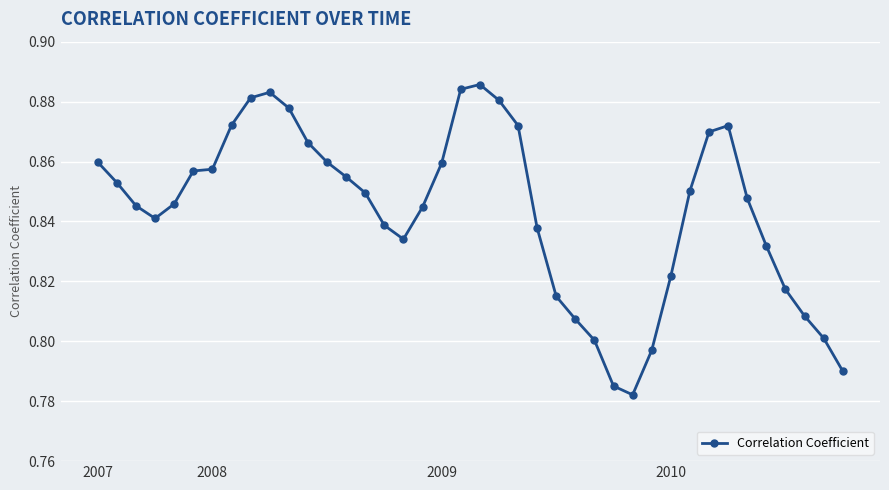

How many lines are shown in the chart?

1